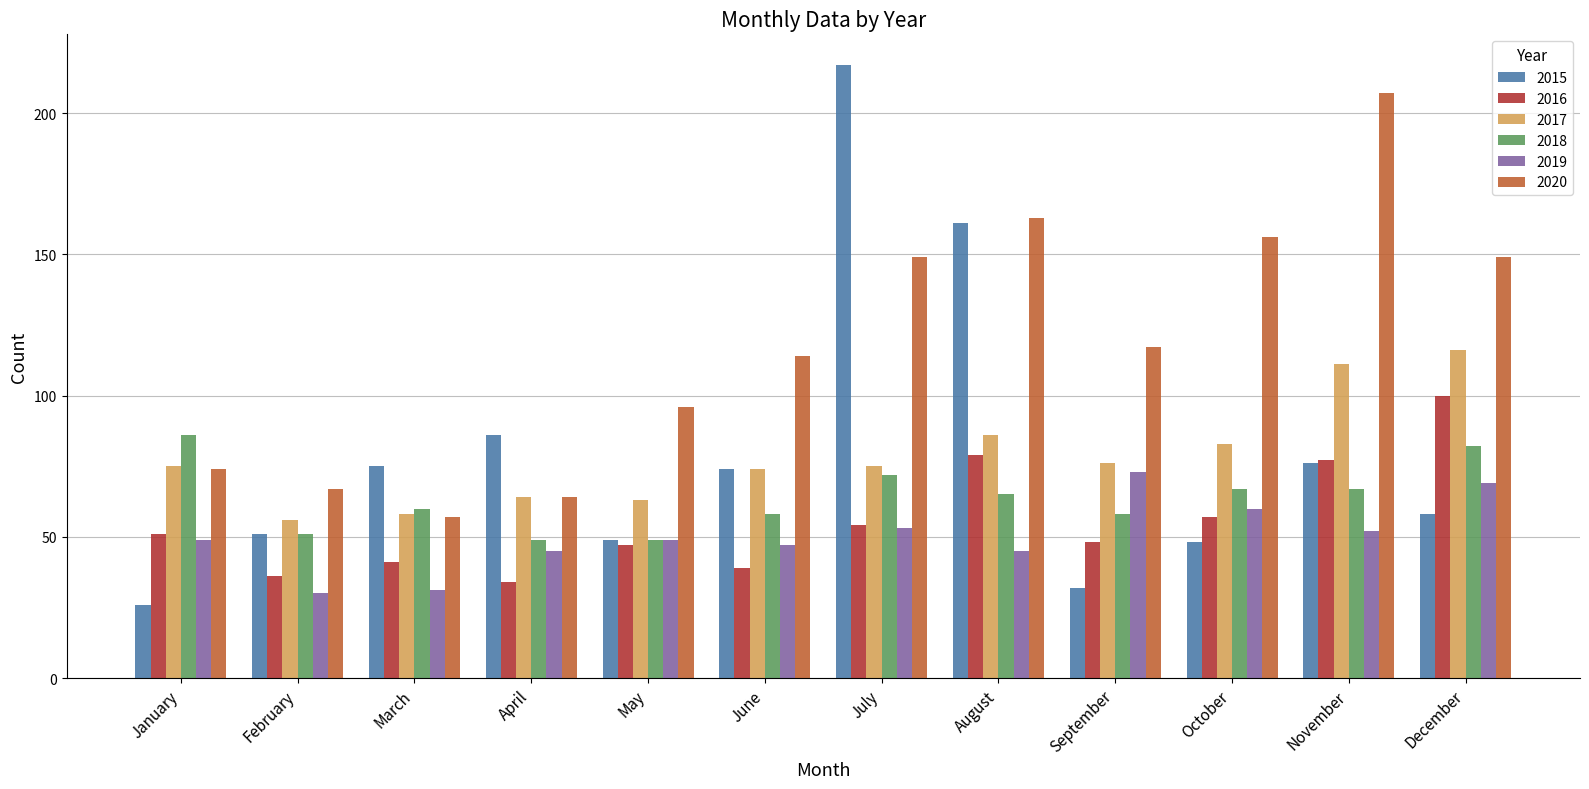

What is the difference between the 2015 values at April and May?

37